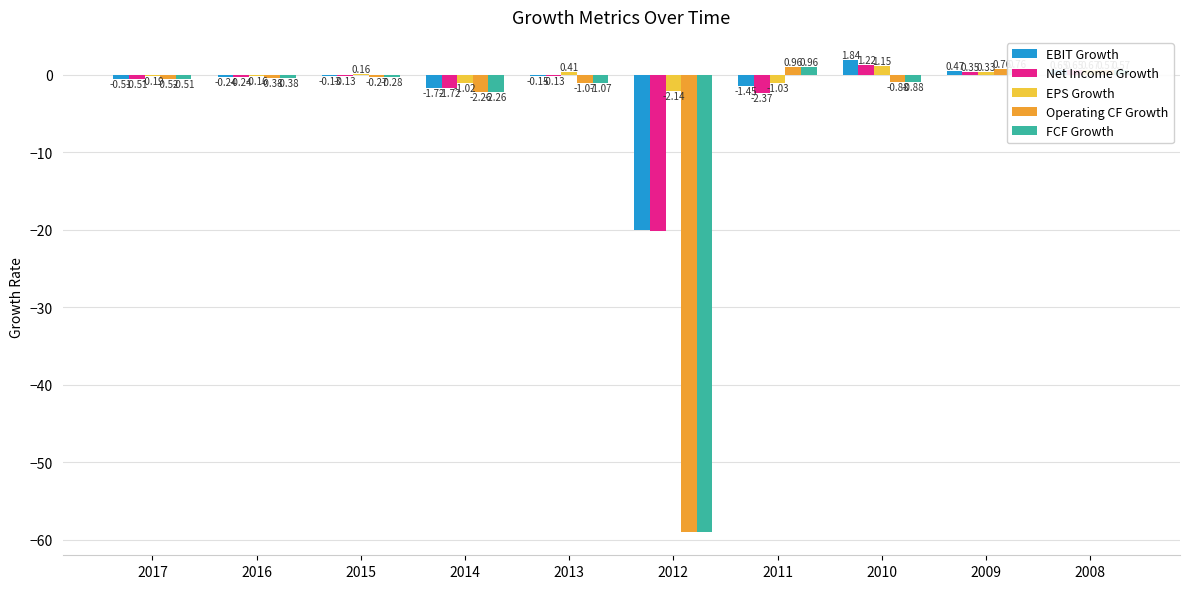

What is the sum of the FCF Growth values at 2010 and 2014?

-3.1